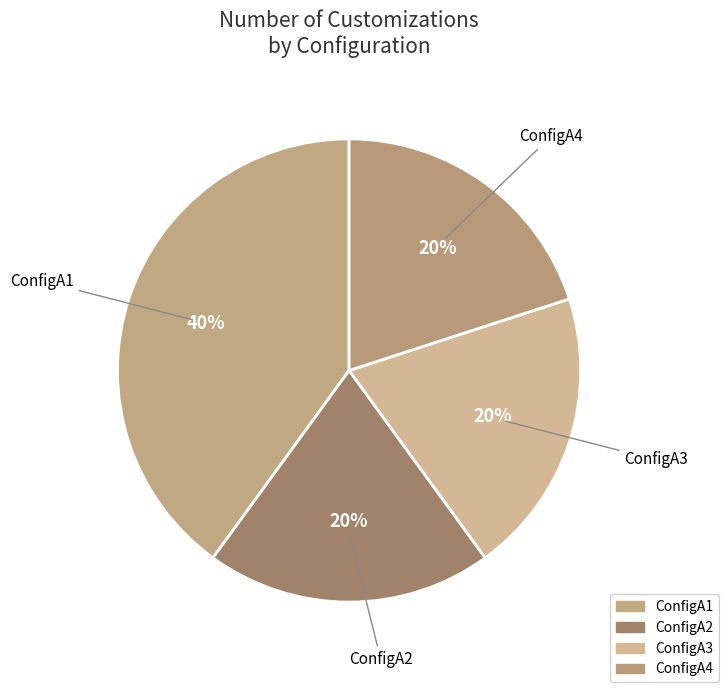

What is the ratio of the value at ConfigA2 to the value at ConfigA1?

0.5